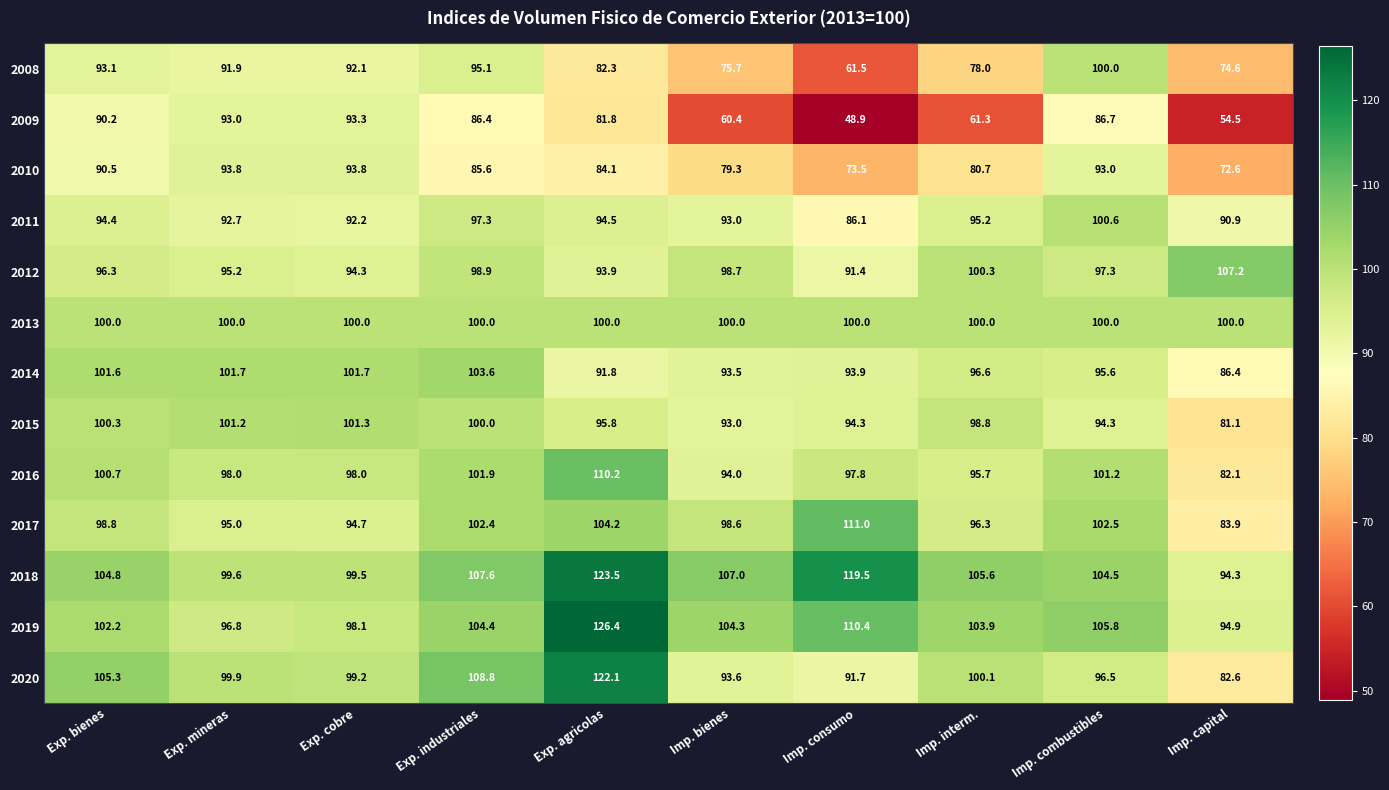

At which category is the sum across all series the highest?

Exp. agricolas